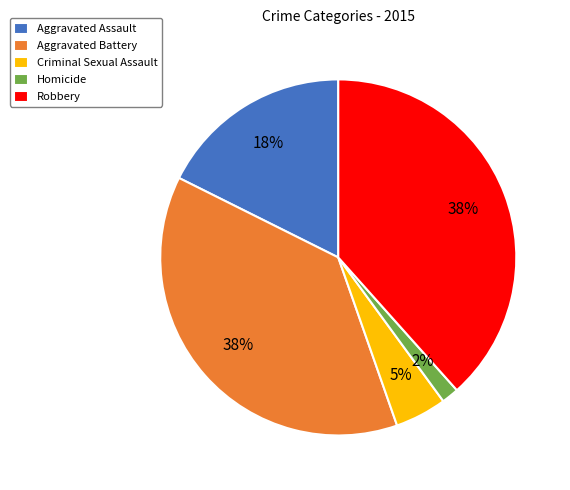

True or false: Aggravated Battery accounts for 38% of the total.

True